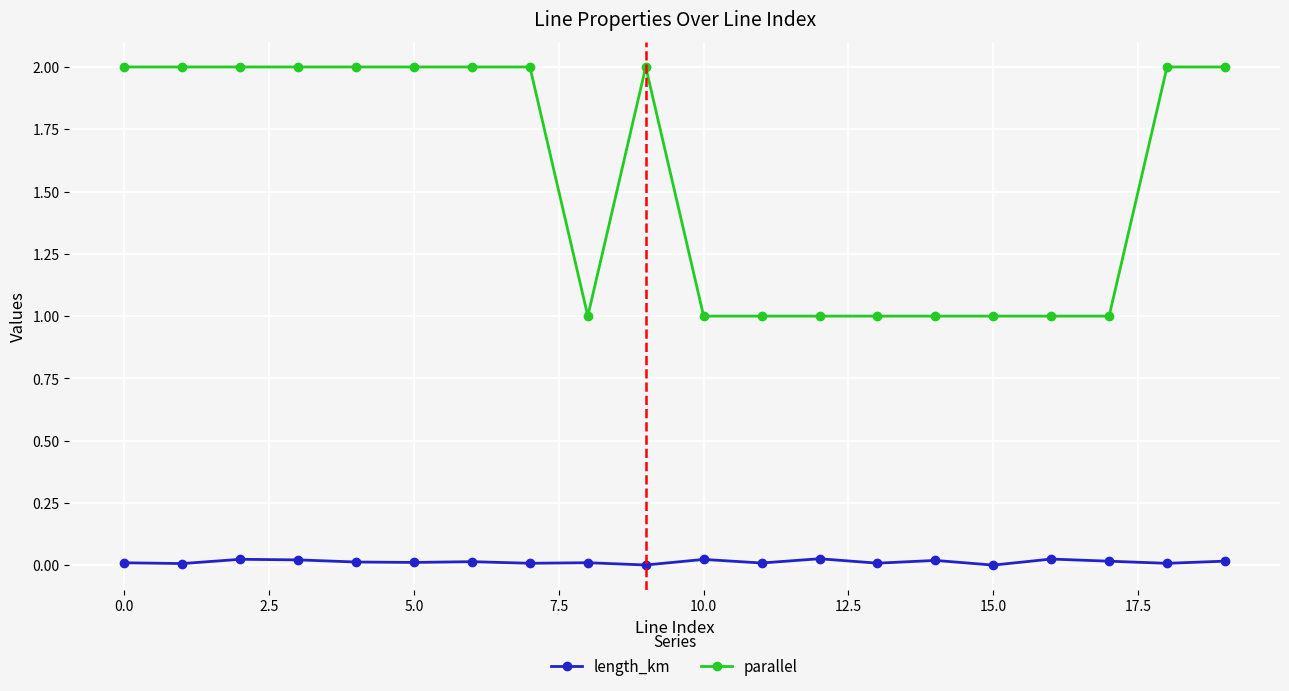

List the series in order of their overall mean, highest first.

parallel, length_km